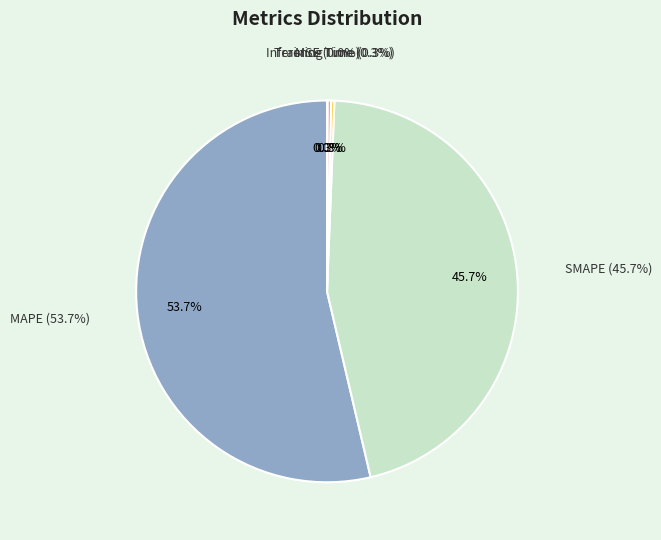

Is it true that MAPE is 54% of the pie?

True